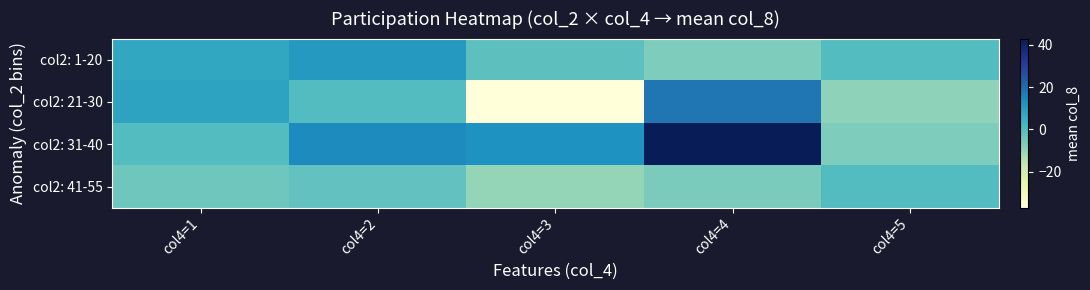

At which category is the sum across all series the highest?

col4=4